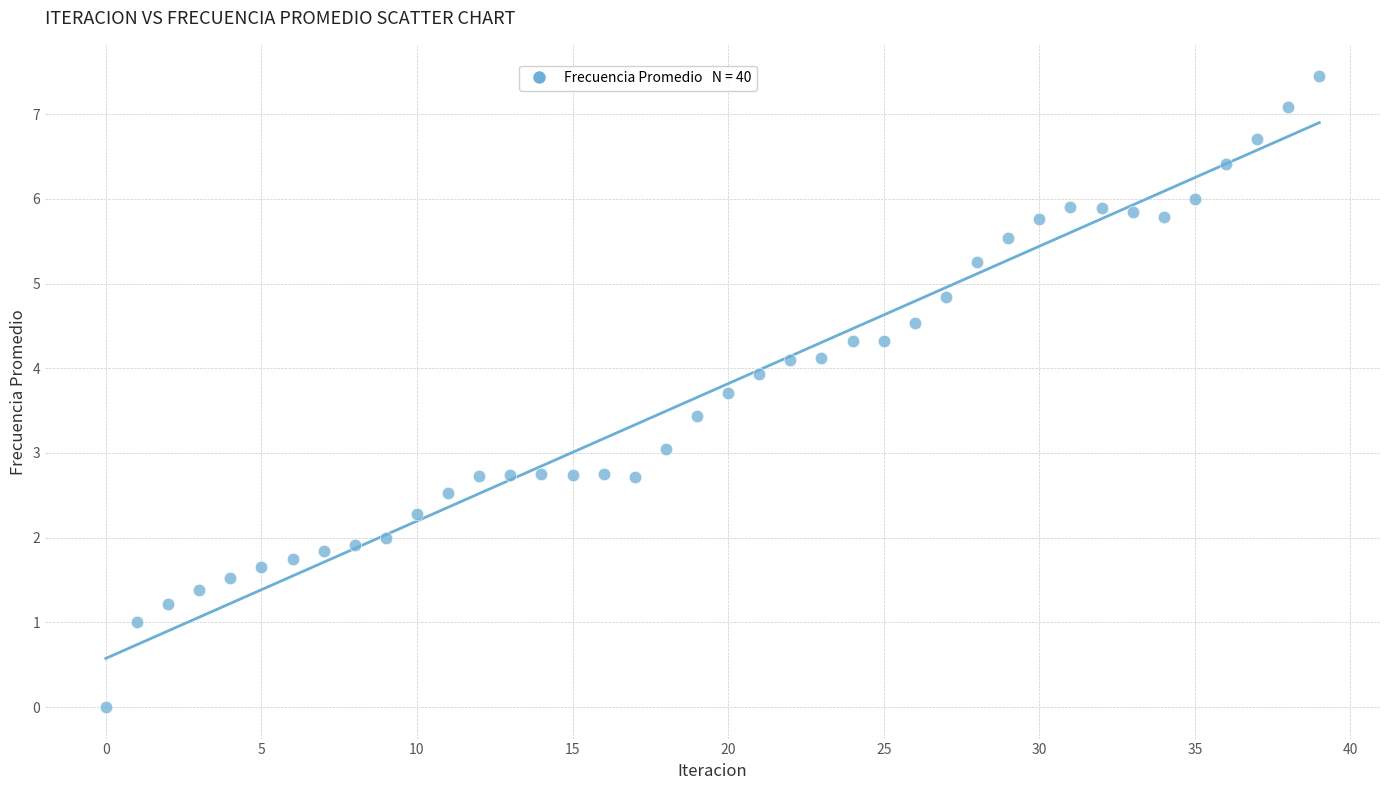

What is the range of Y values (max minus min)?

7.4